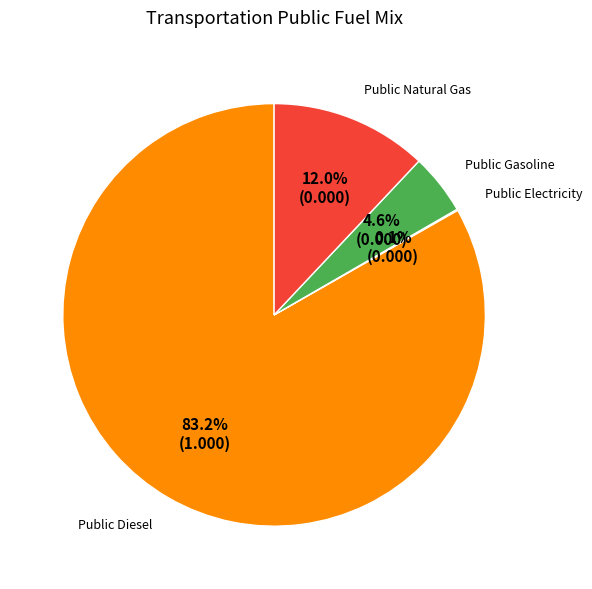

Do Public Diesel and Public Gasoline together represent more than half of the pie?

Yes